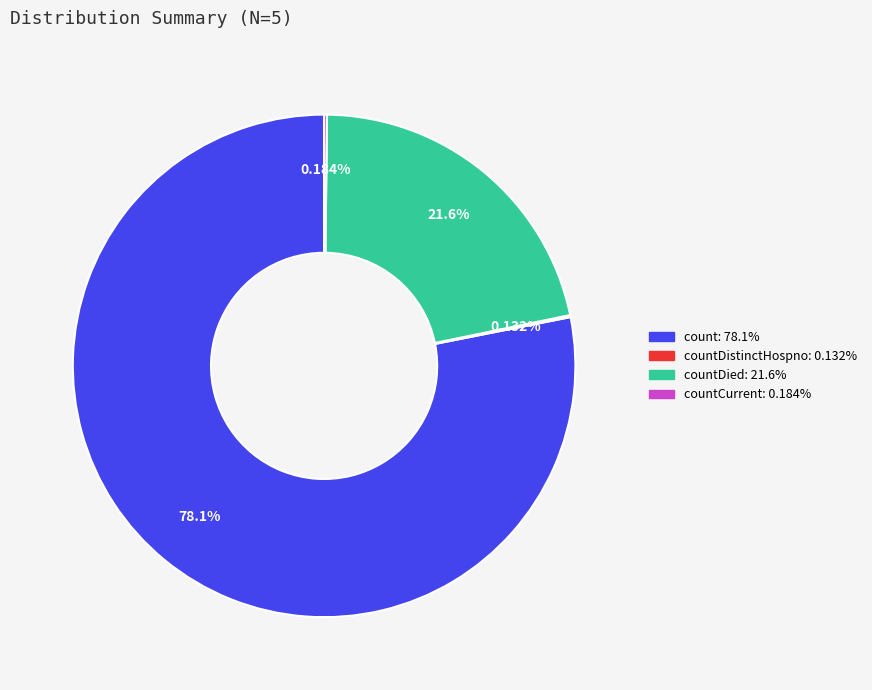

Does any single category account for the majority?

Yes